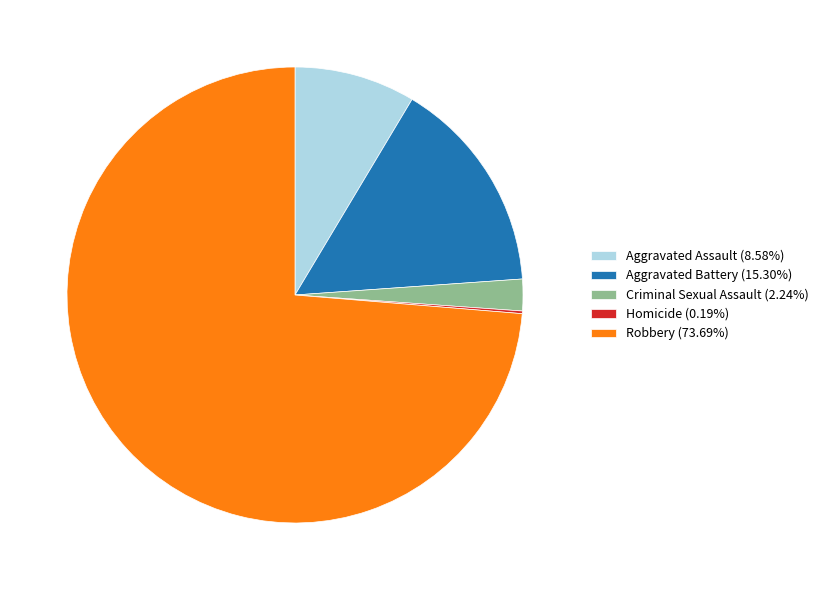

Which slice represents more than half of the pie?

Robbery